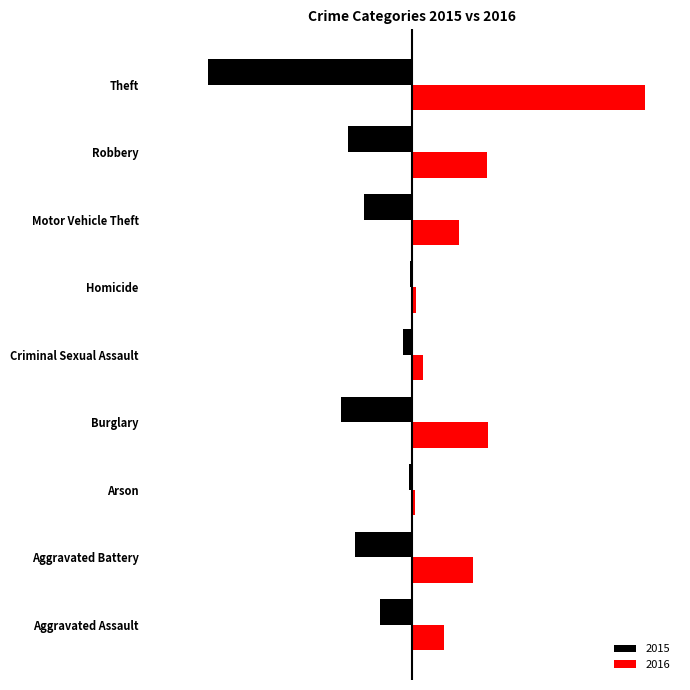

What are all the series names shown in the legend?

2015, 2016